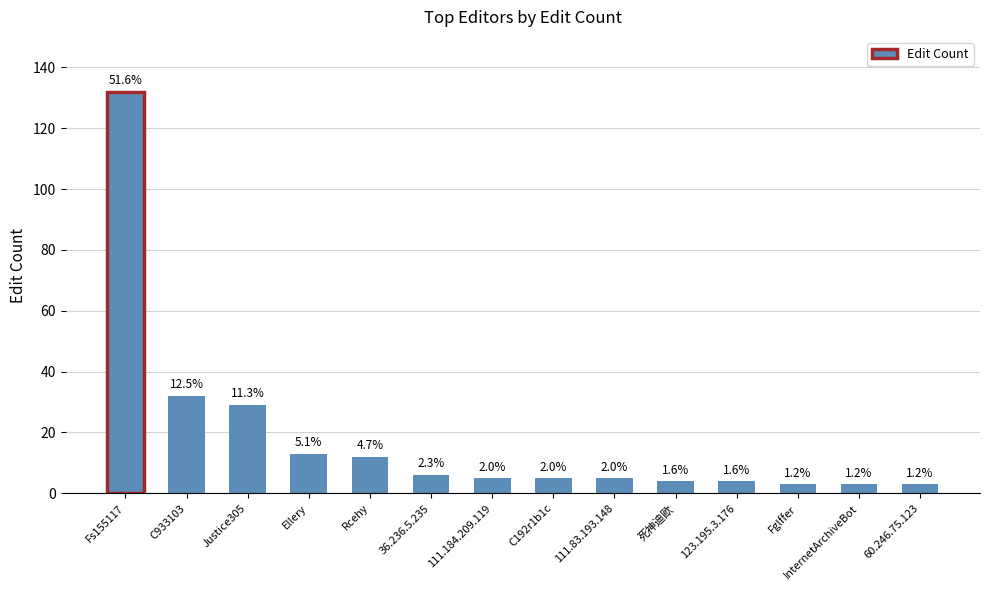

What is the ratio of the value at Fglffer to the value at Ellery?

0.2